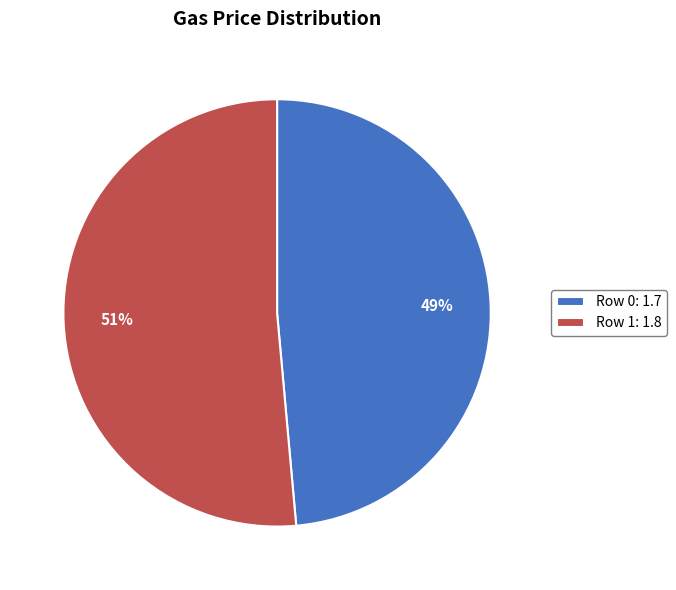

Combined, do Row 1: 1.8 and Row 0: 1.7 account for over 50%?

Yes